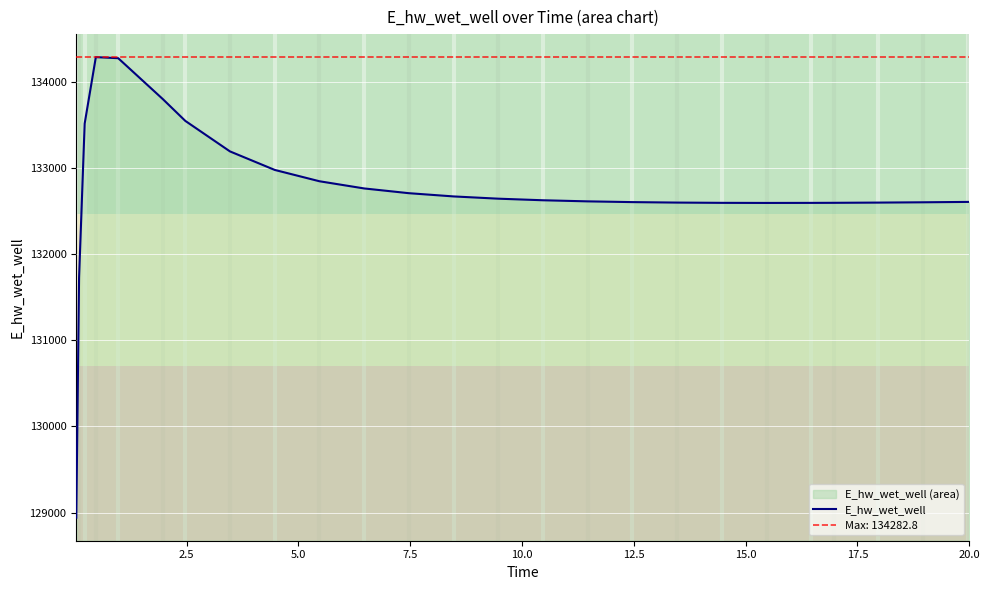

What is the sum of all values?

3451063.2